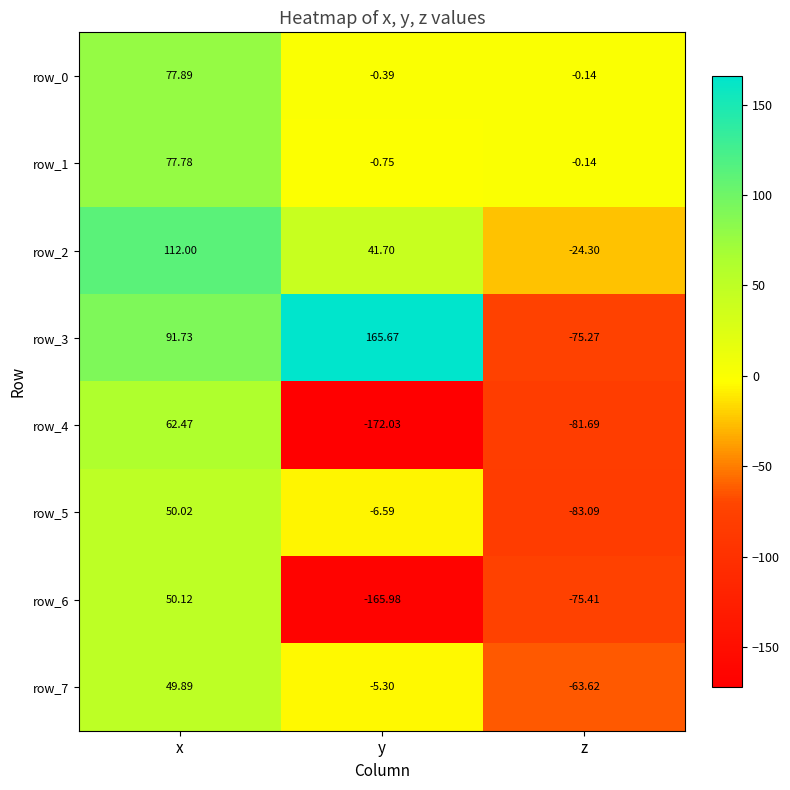

The value of row_4 at z is -135.3. True or false?

False